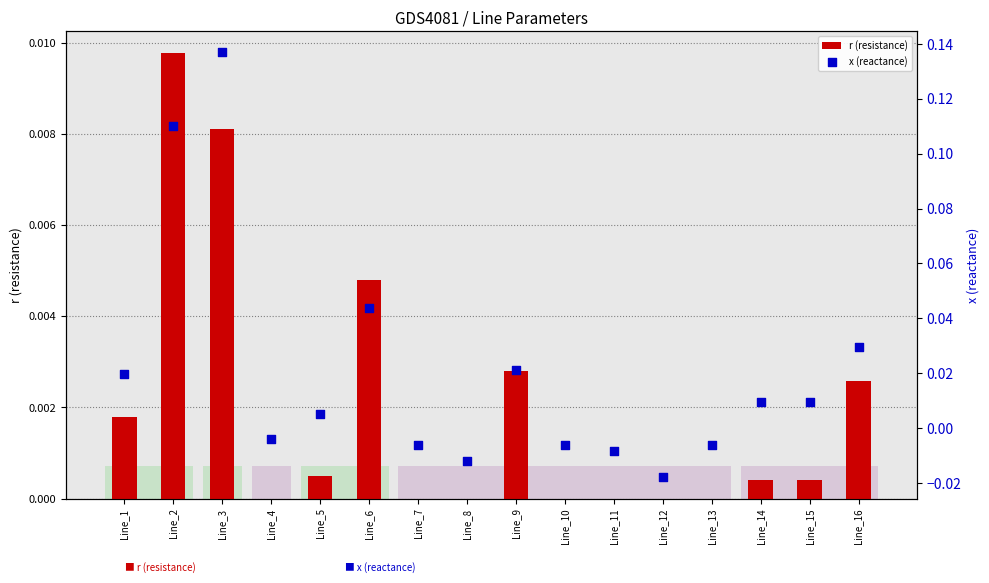

At which category is the sum across all series the highest?

Line_3